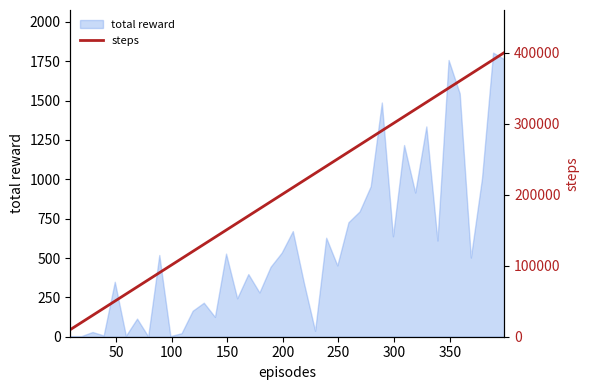

What is the maximum value for total reward?

1805